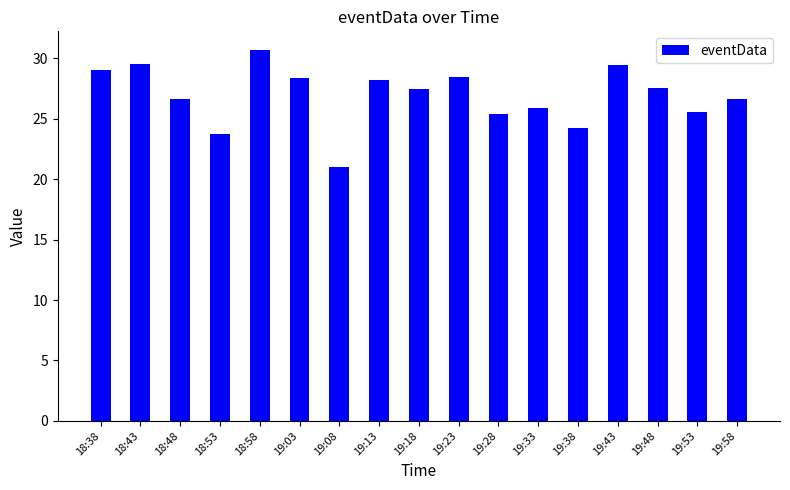

What is the label of the 15th bar from the right?

18:48